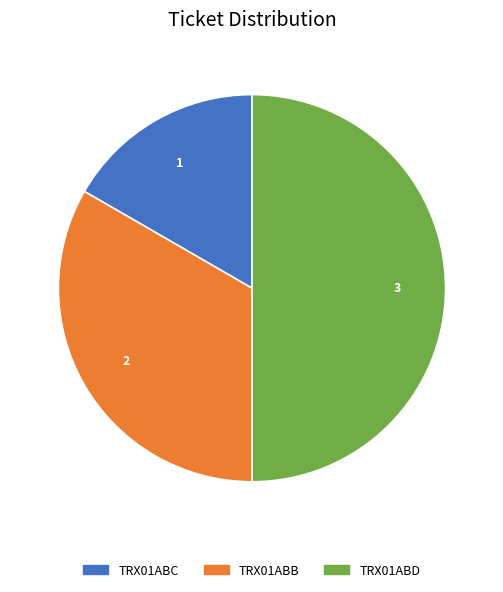

Rank the categories by value from lowest to highest.

TRX01ABC, TRX01ABB, TRX01ABD